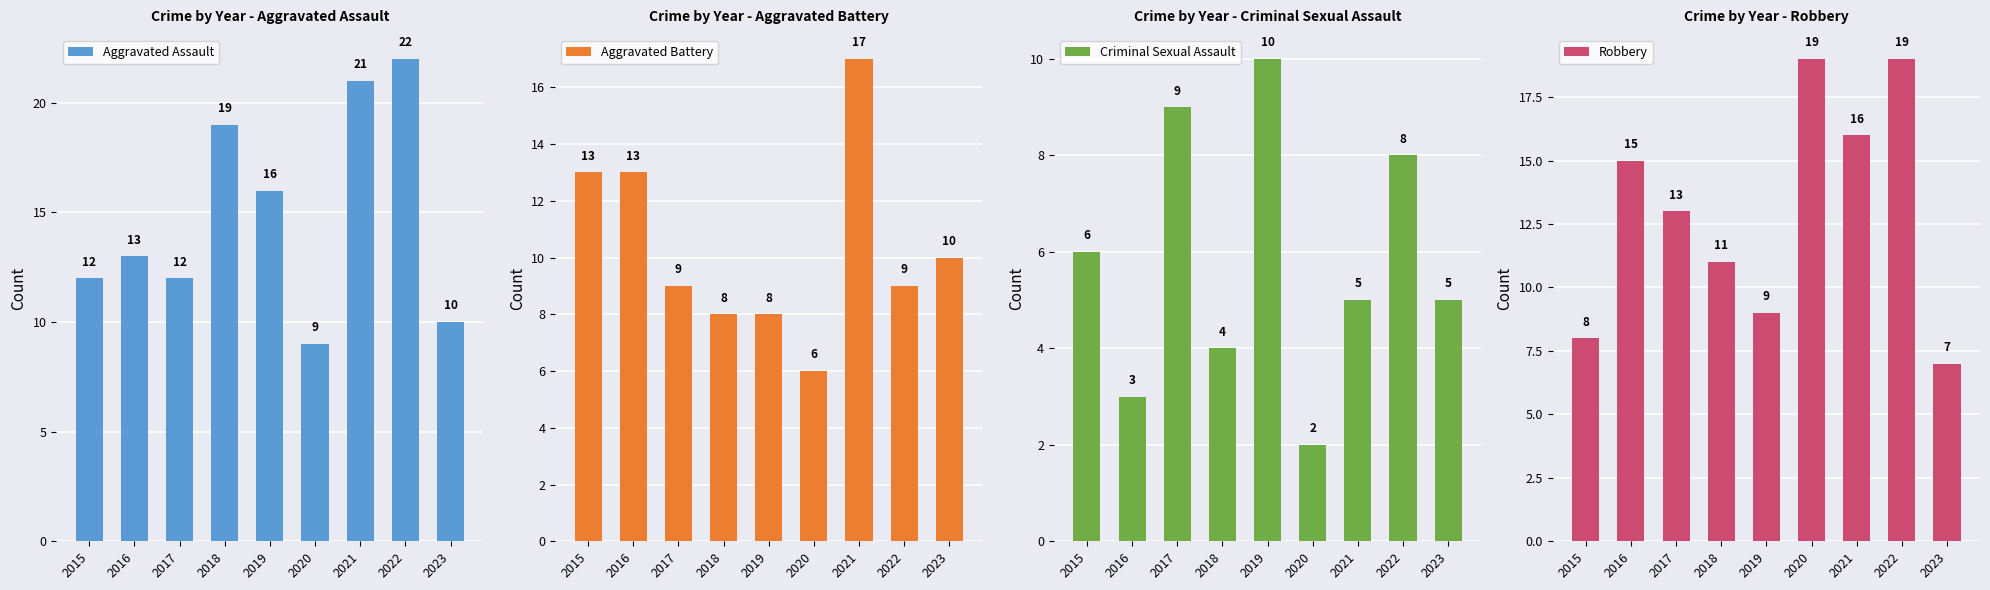

Reading left to right, list all the values displayed in this chart.

Aggravated Assault: 12	13	12	19	16	9	21	22	10
Aggravated Battery: 13	13	9	8	8	6	17	9	10
Criminal Sexual Assault: 6	3	9	4	10	2	5	8	5
Robbery: 8	15	13	11	9	19	16	19	7